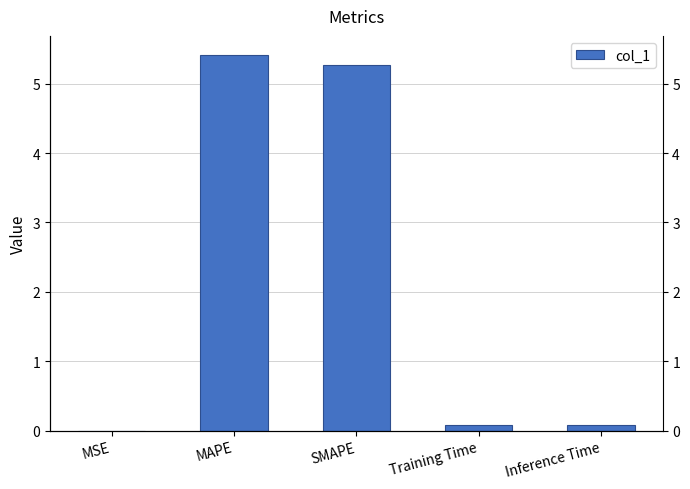

What is the value of the 5th bar from the left?

0.1